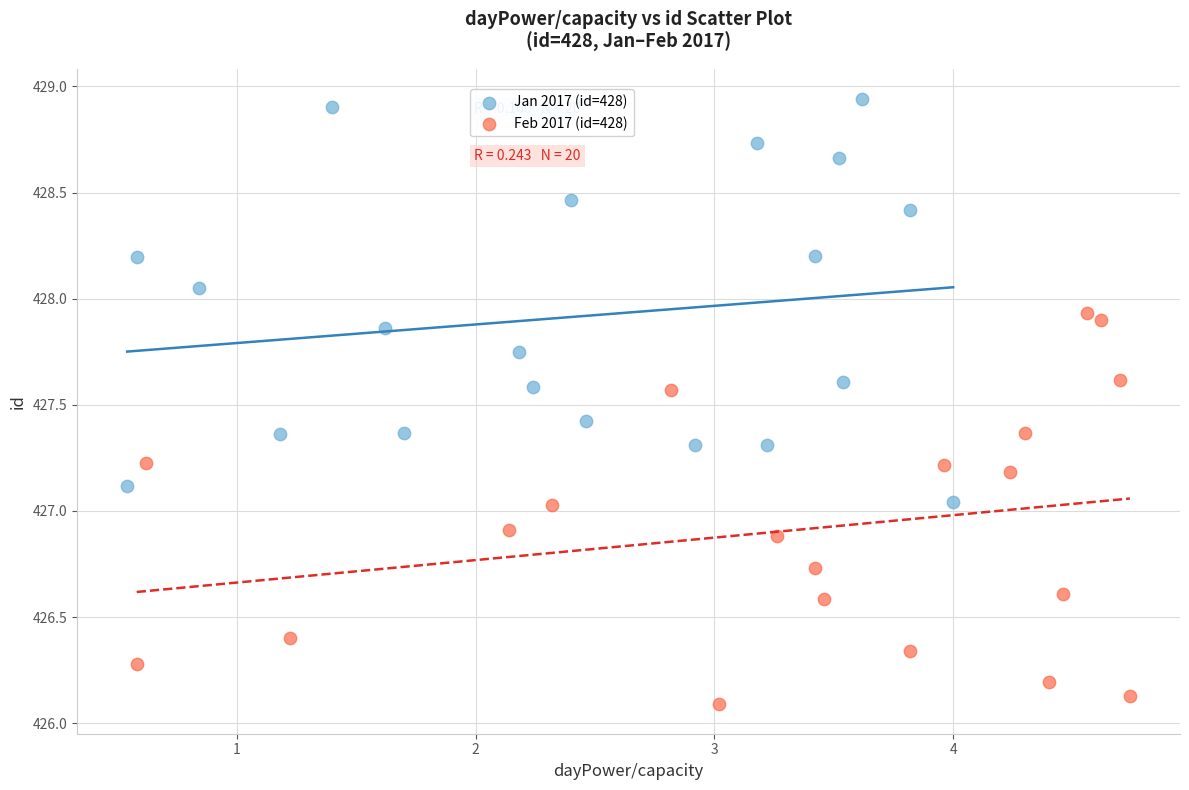

What are all the series names shown in the legend?

Jan 2017 (id=428), Feb 2017 (id=428)